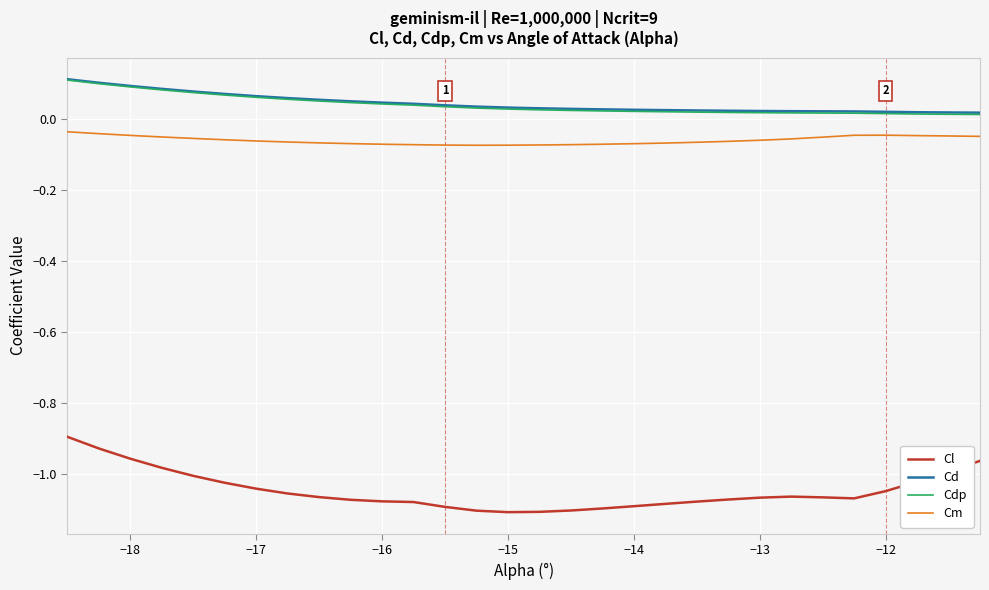

True or false: Cm and Cl intersect in this chart.

False